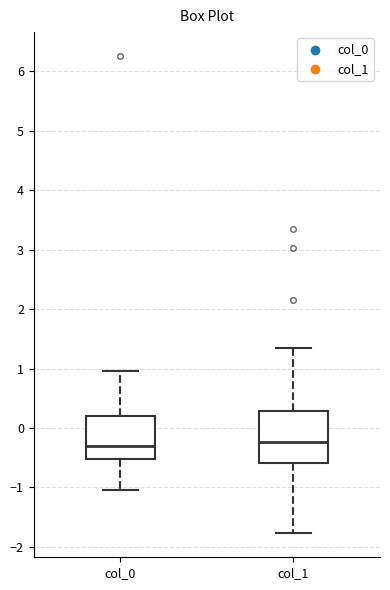

Where does the upper whisker of the box for col_0 end on the y-axis? The values are not printed on the chart, so give them approximately, as read against the axis.

1.0